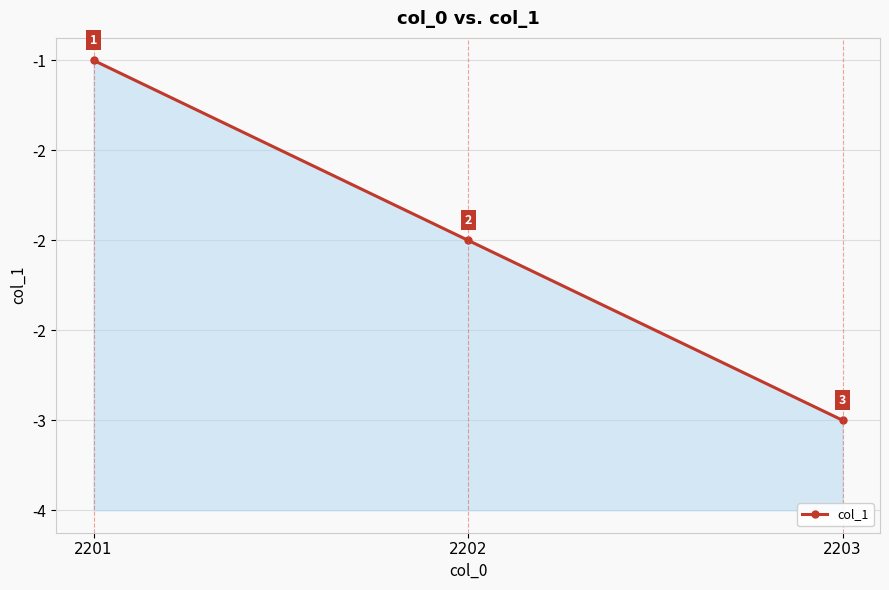

Reading left to right, transcribe all the data shown in this chart.

-1	-2	-3